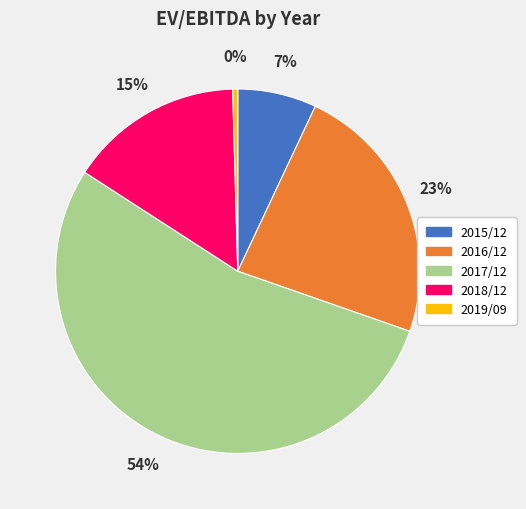

Is it true that 2018/12 is 15% of the pie?

True